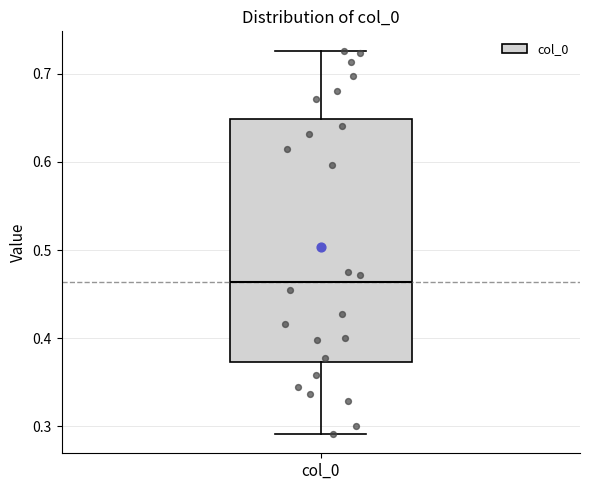

Transcribe this box plot: give where the median line is, the range the box spans, and where the two whiskers end, as read against the y-axis. The values are not printed on the chart, so give them approximately, as read against the axis.

median 0.46, box 0.37 to 0.65, whiskers 0.29 to 0.73